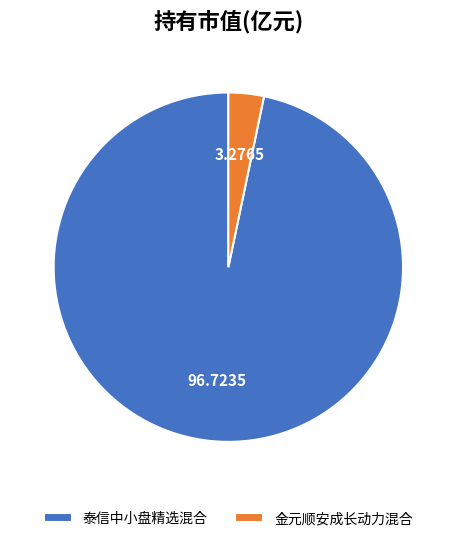

How many segments does this pie chart have?

2